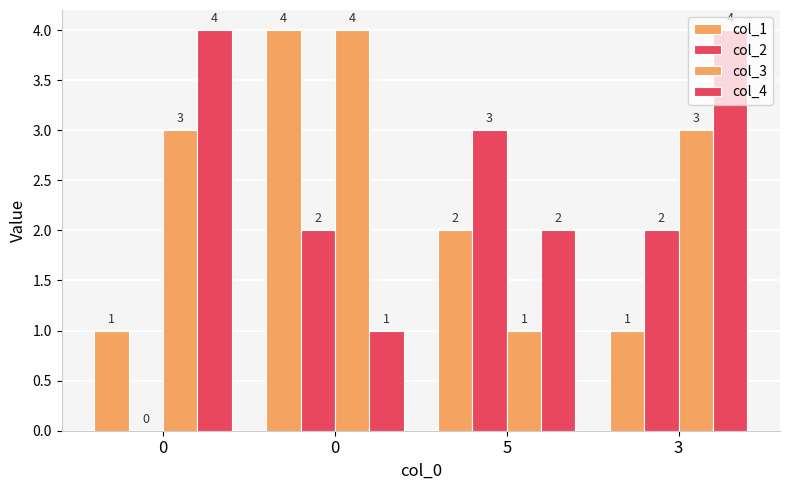

How many data points does each series have?

4